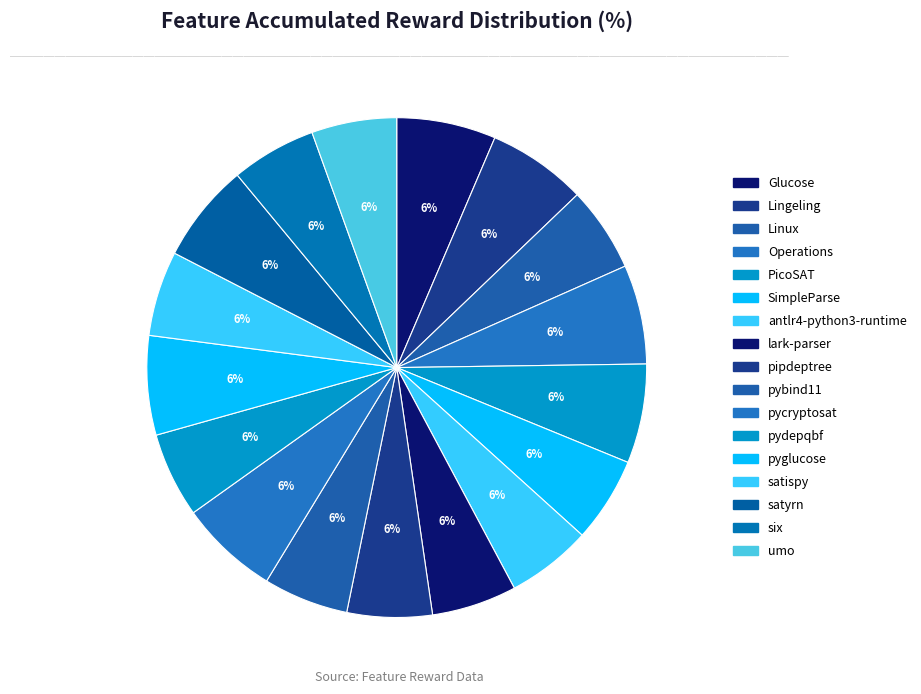

What percentage is NOT represented by Lingeling?

93.6%